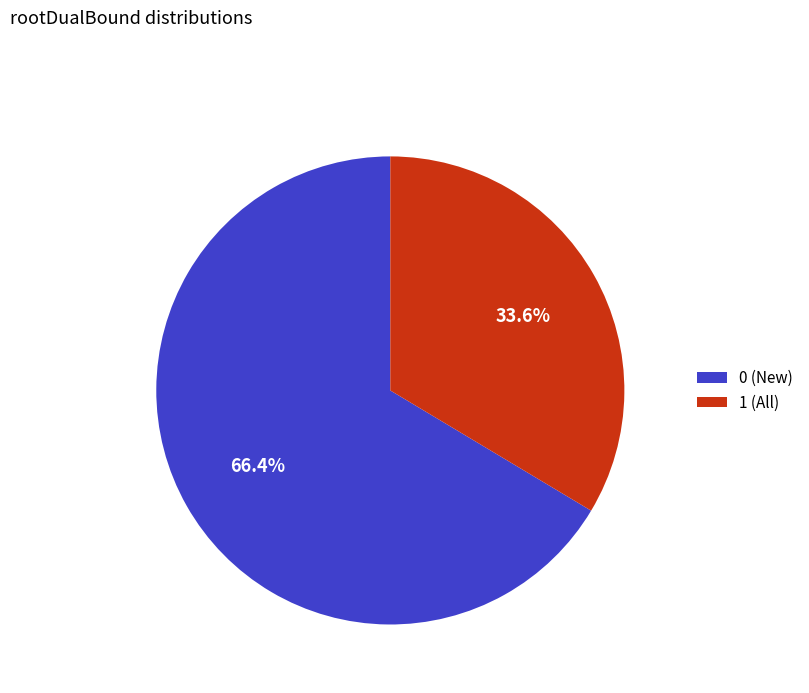

Between 1 (All) and 0 (New), which is larger?

0 (New)